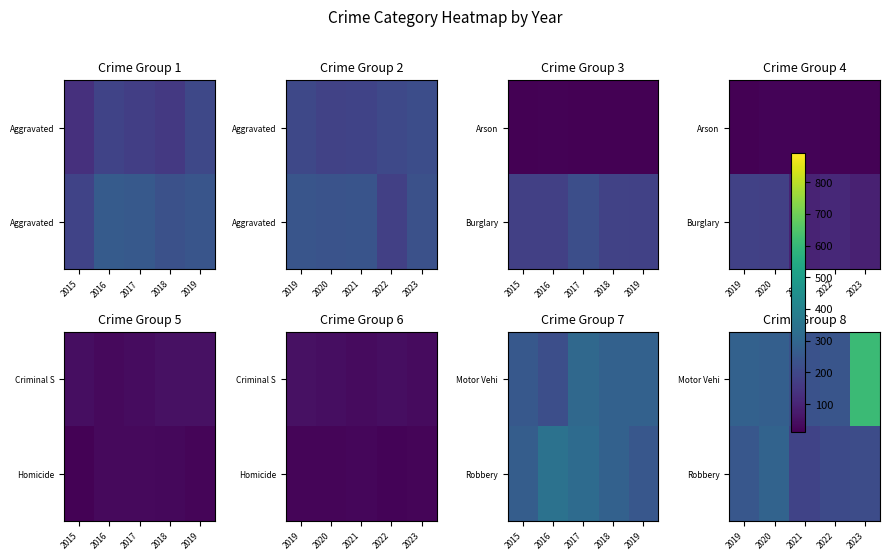

The Motor Vehi series shows 278 at 2020. True or false?

True